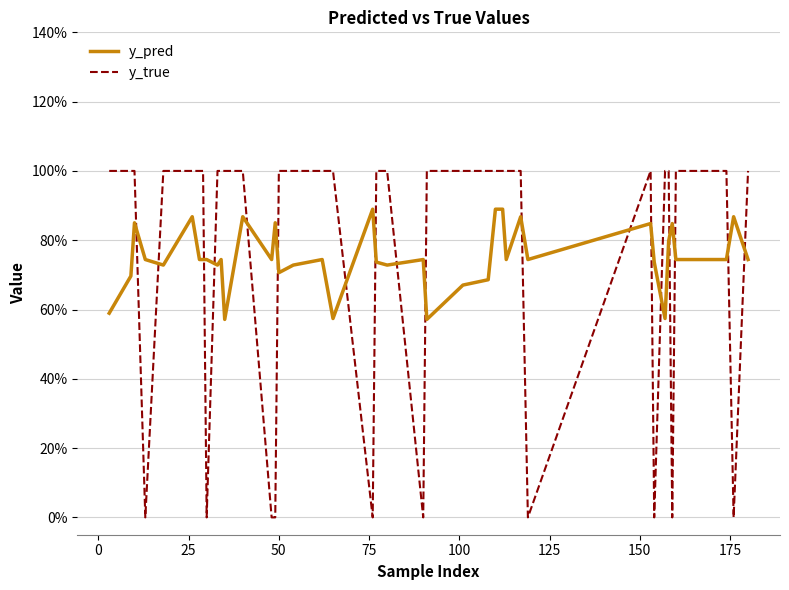

What are all the series names shown in the legend?

y_pred, y_true